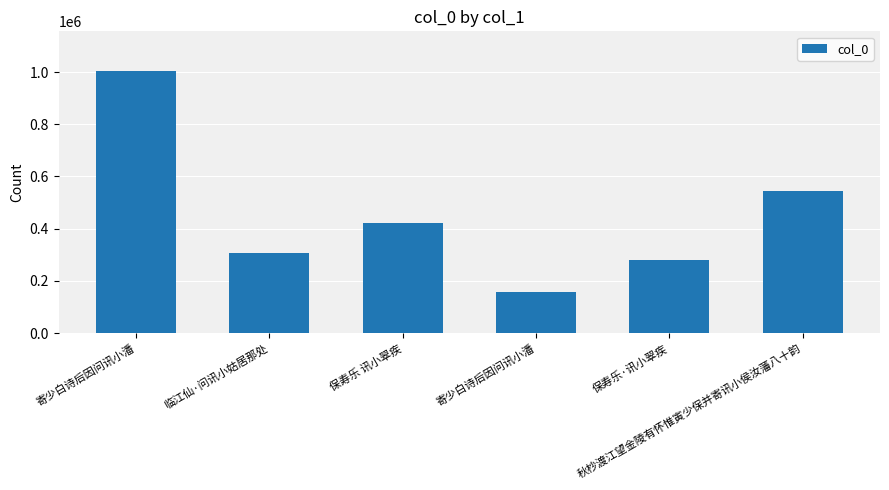

What value does the data have at 保寿乐·讯小翠疾?

278279